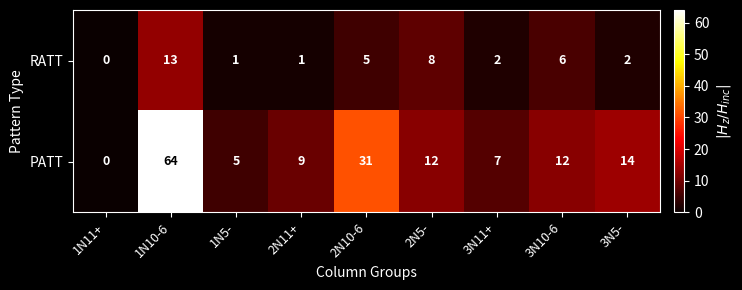

Rank the series by their maximum value, from lowest to highest.

RATT, PATT